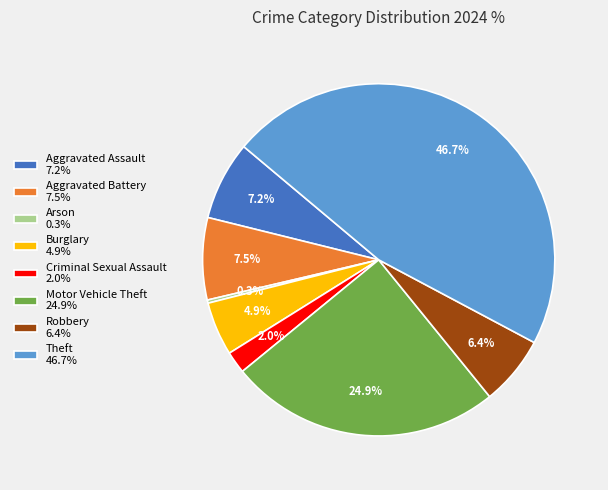

Count the number of slices in the pie.

8